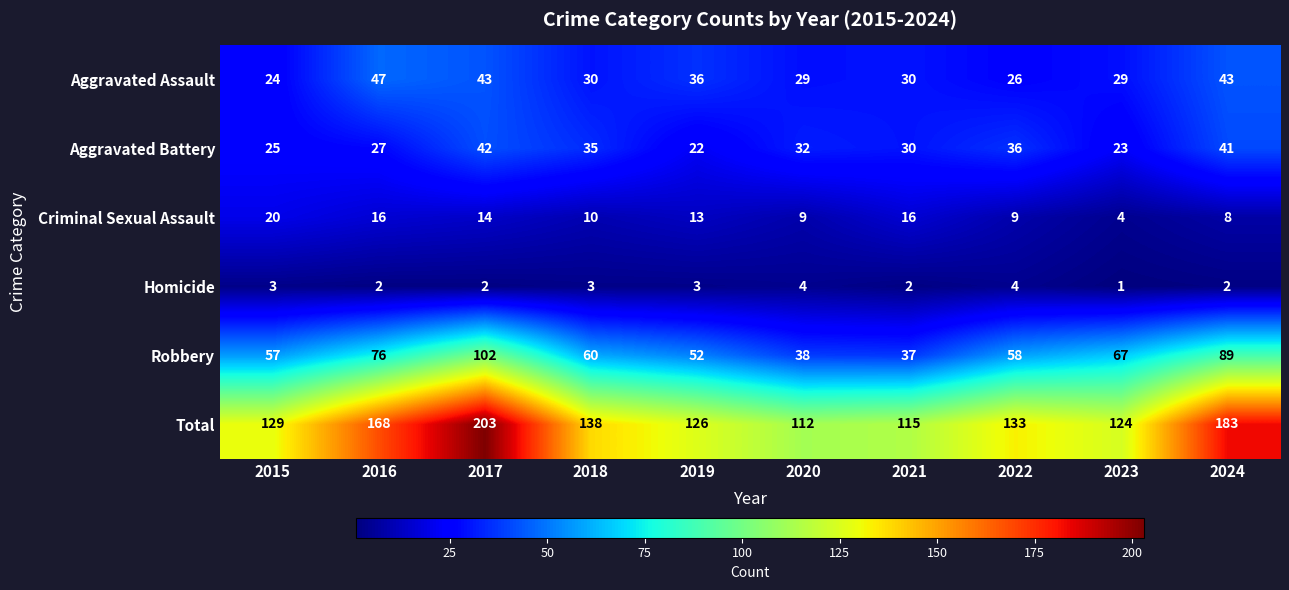

What is the spread (max minus min) of values at 2017?

201